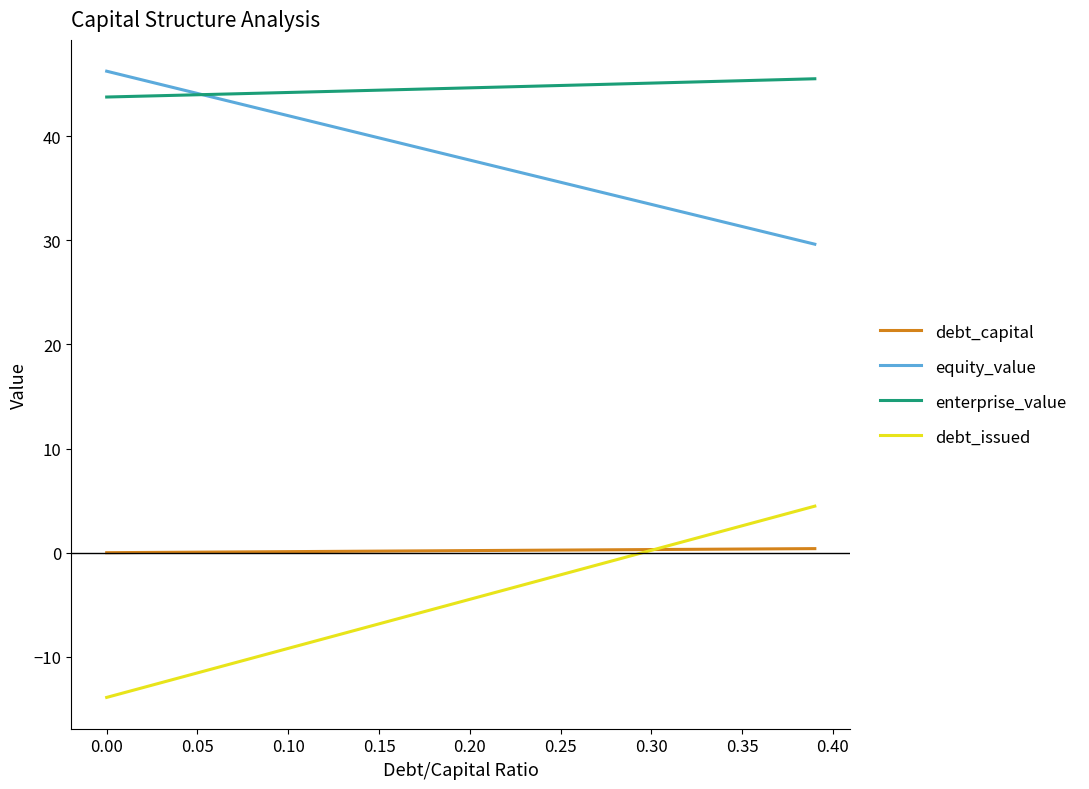

Does the chart have visible grid lines?

No